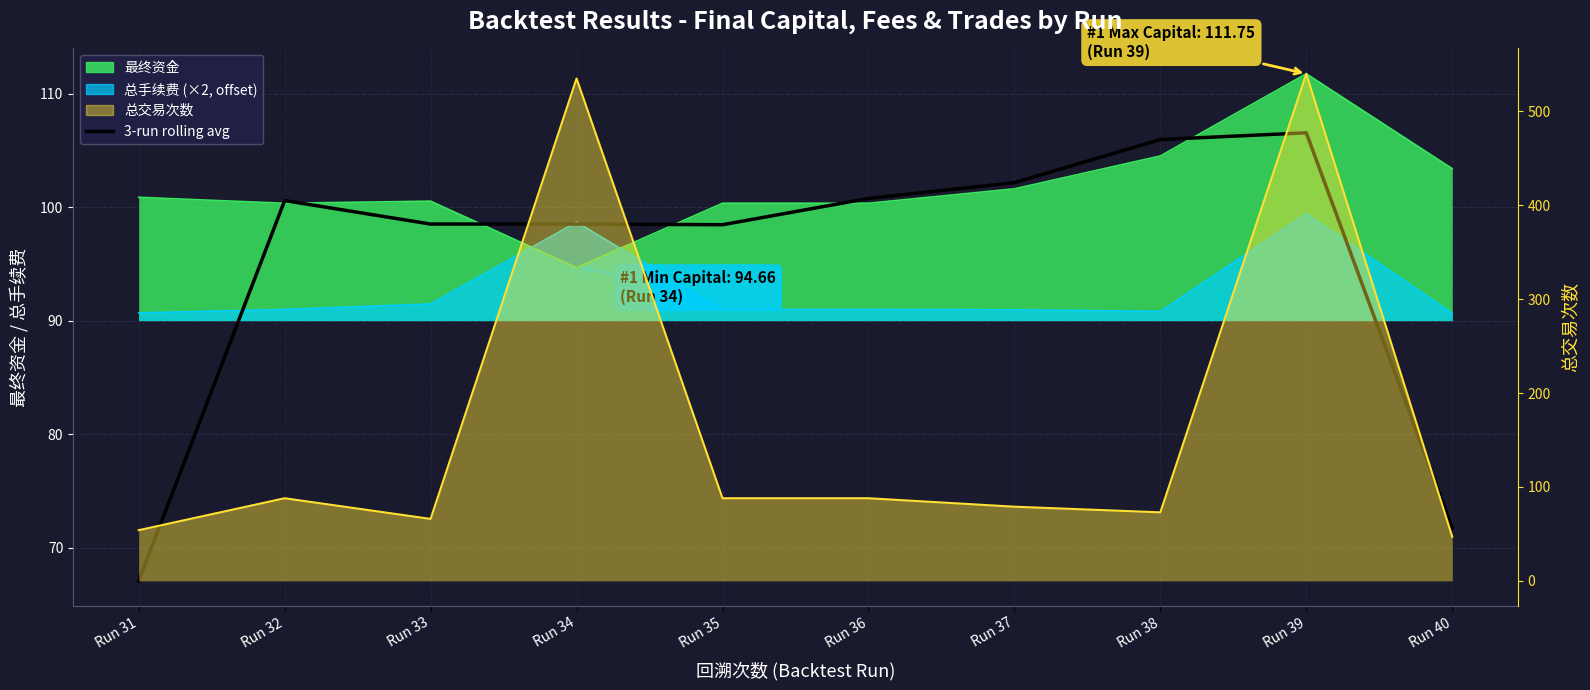

Which series changed the most between Run 37 and Run 38?

总交易次数 line